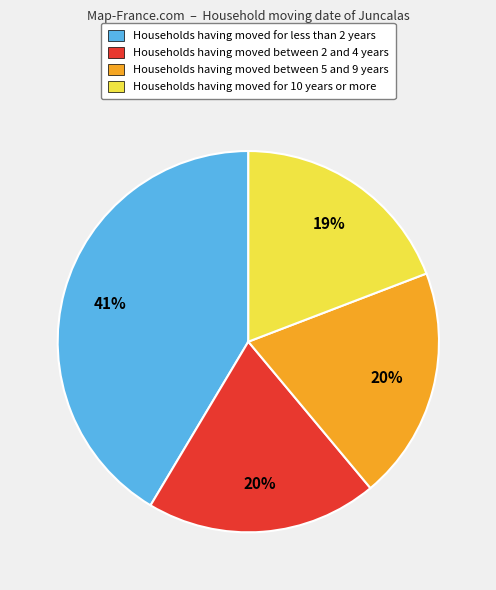

Does any single category account for the majority?

No